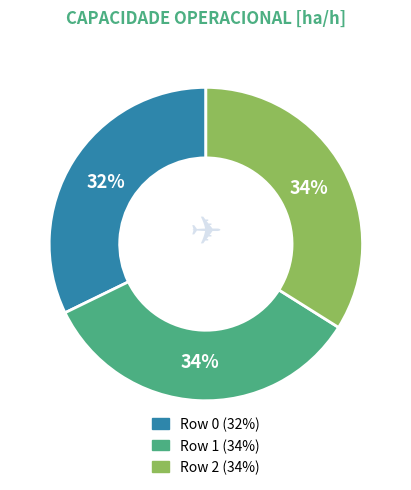

To the nearest percent, what portion does Row 1 represent?

34%